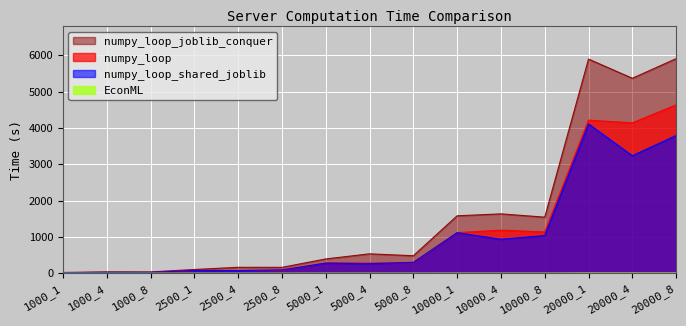

Reading right to left, transcribe all the data shown in this chart.

numpy_loop: 4636.1	4140.5	4215.3	1137.7	1185.7	1118.2	286.9	279.9	284.3	78.5	76.4	75.3	16.4	16.0	16.7
numpy_loop_shared_joblib: 3791.8	3234.8	4108.9	1036.2	935.0	1115.5	300.2	261.8	278.1	92.2	72.6	75.1	21.3	21.6	16.1
numpy_loop_joblib_conquer: 5908.4	5367.9	5896.7	1543.6	1634.3	1580.8	481.4	533.9	392.7	161.6	162.7	102.5	36.0	37.2	20.6
EconML: 5.5	5.5	5.5	2.9	2.9	2.9	2.3	2.3	2.3	1.9	1.9	1.9	1.6	1.6	1.6